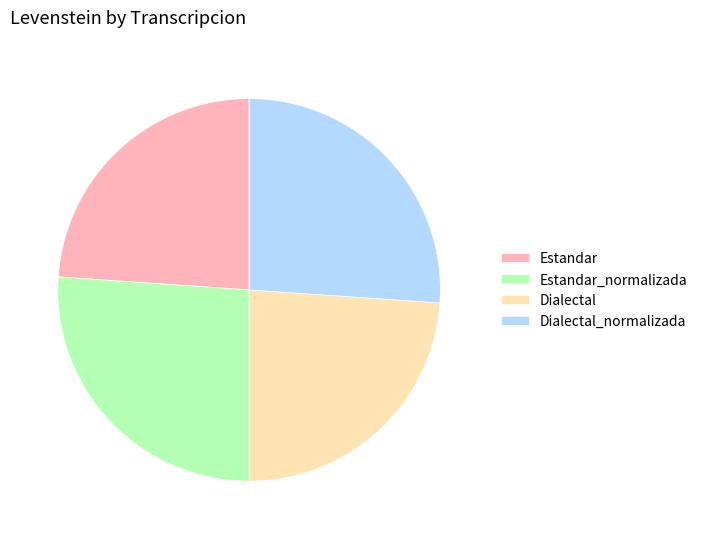

Is it true that Dialectal is 24% of the pie?

True